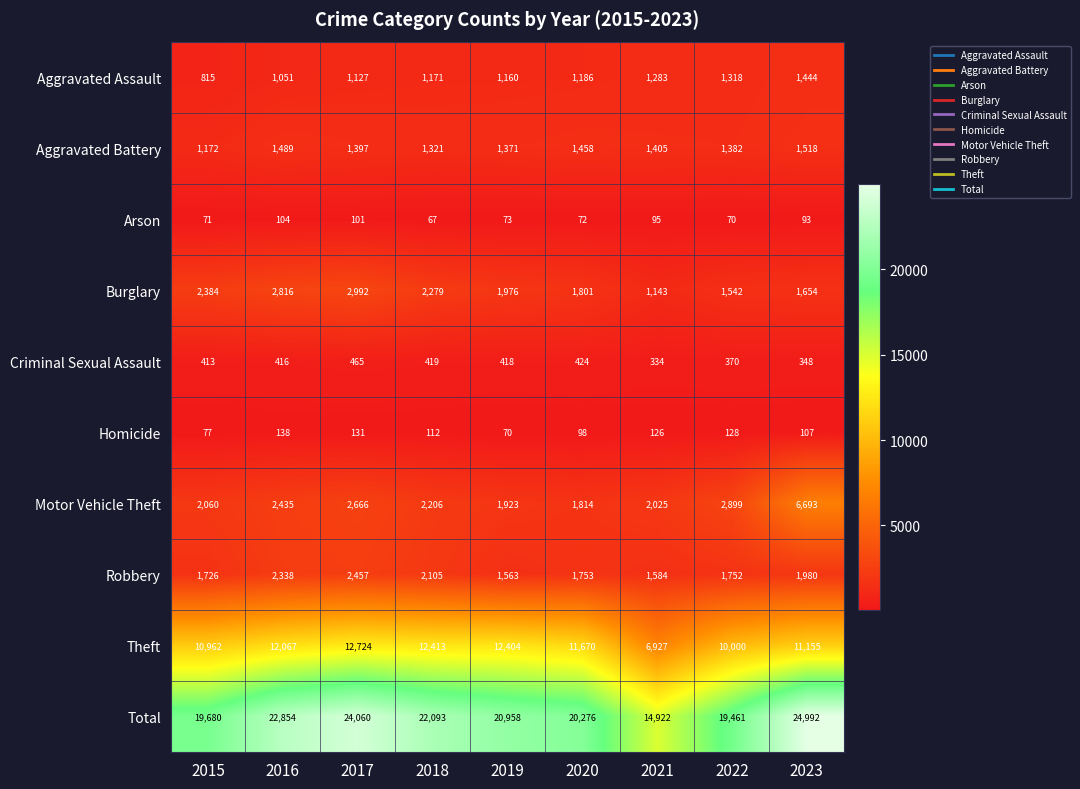

What is the minimum value shown in the chart?

67